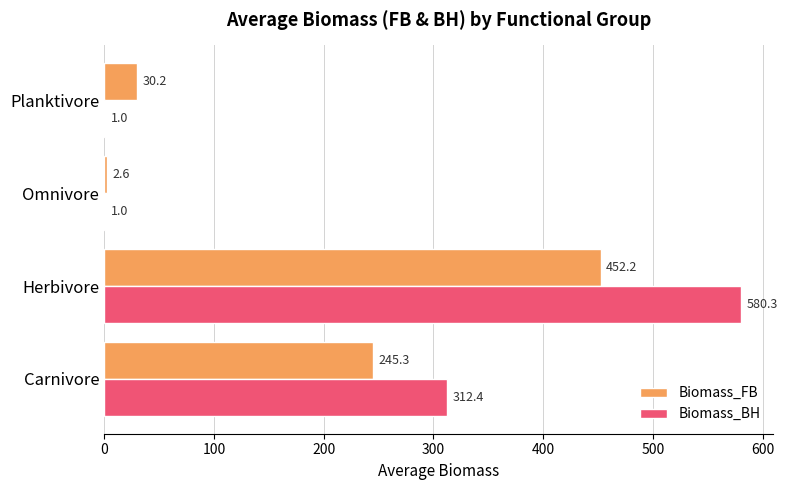

Which series has the largest range (max minus min)?

Biomass_BH